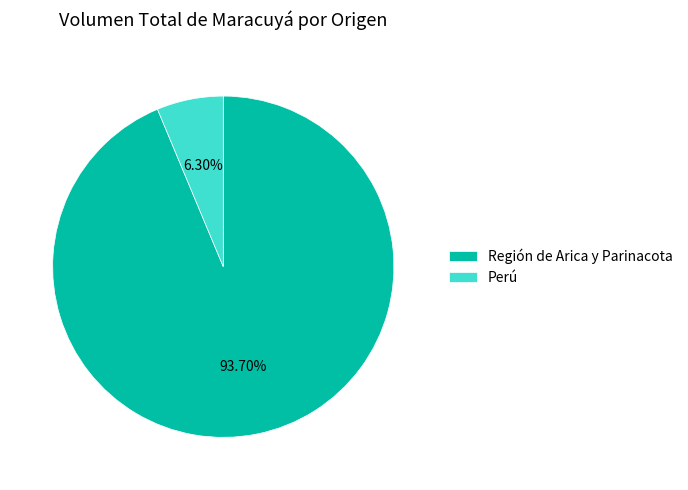

Which category has the biggest portion of the pie?

Región de Arica y Parinacota